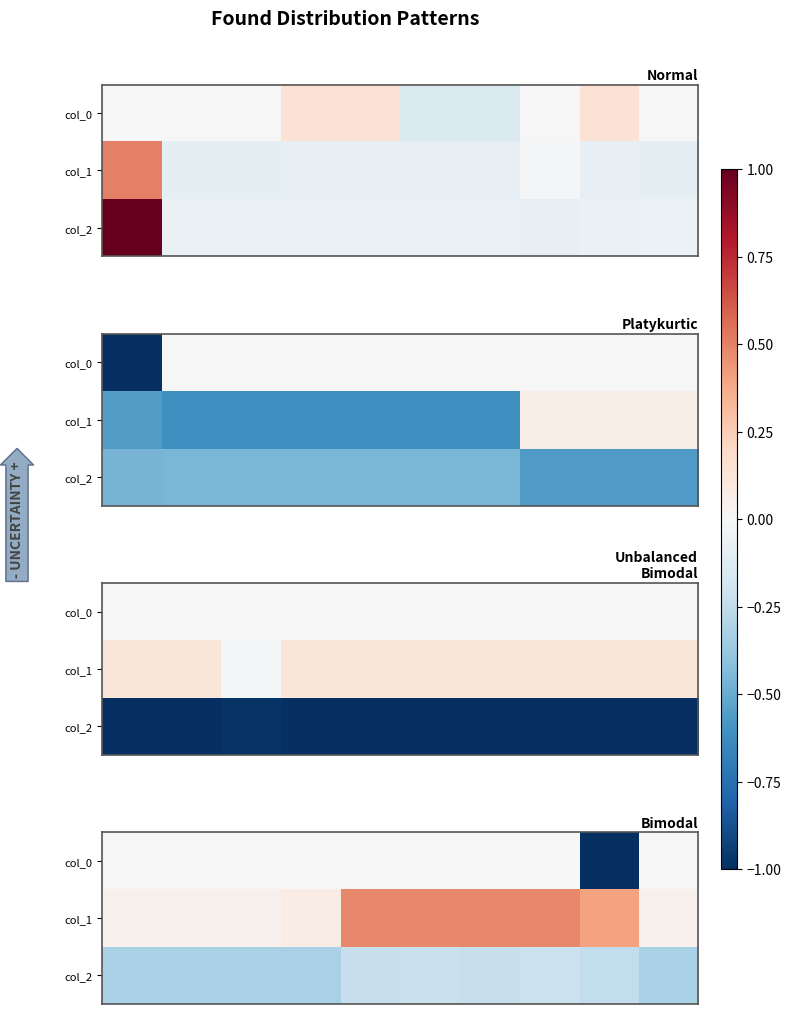

What is the difference between the highest and lowest values at 8?

0.7